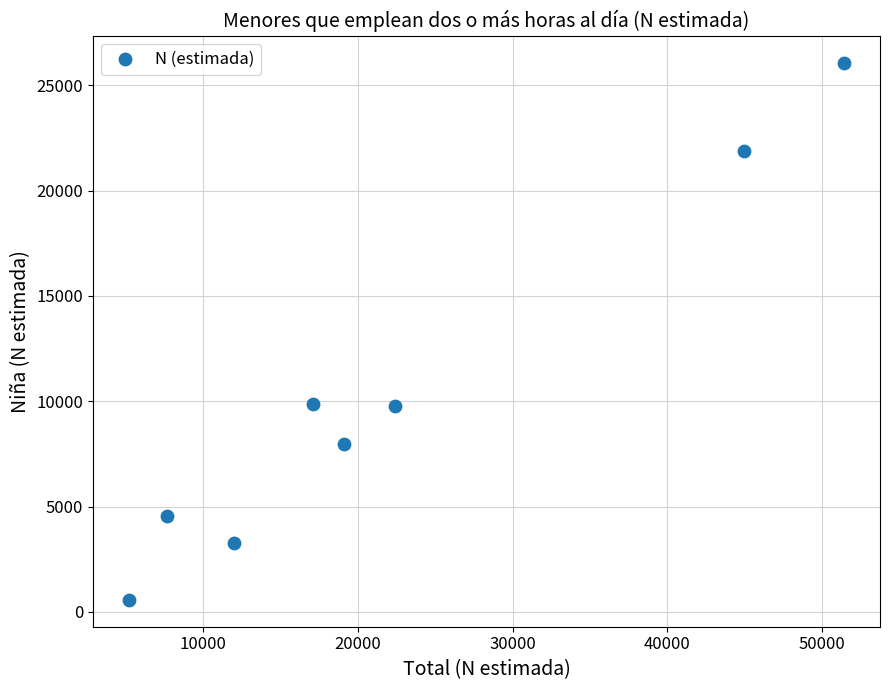

What is the range of X values (max minus min)?

46202